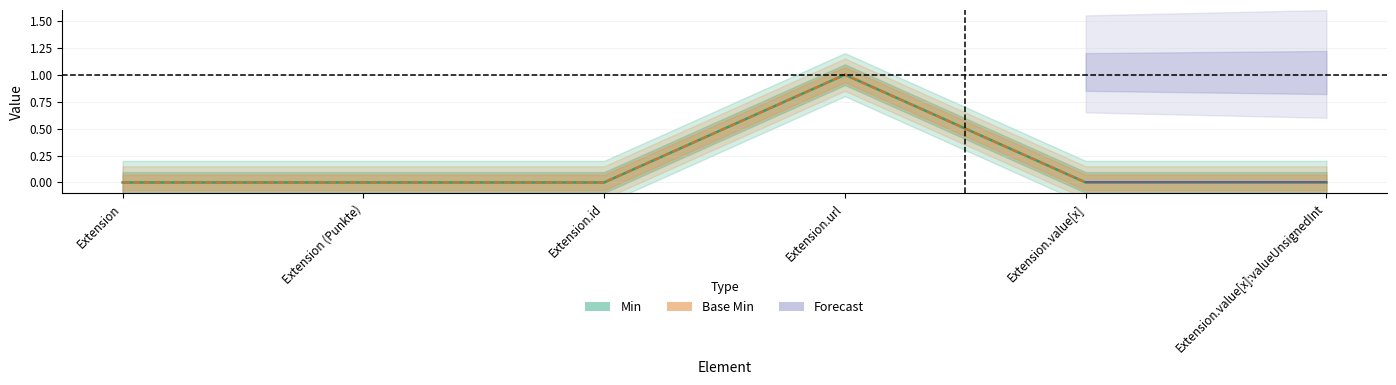

What is the label of the 3rd point from the left?

Extension.id